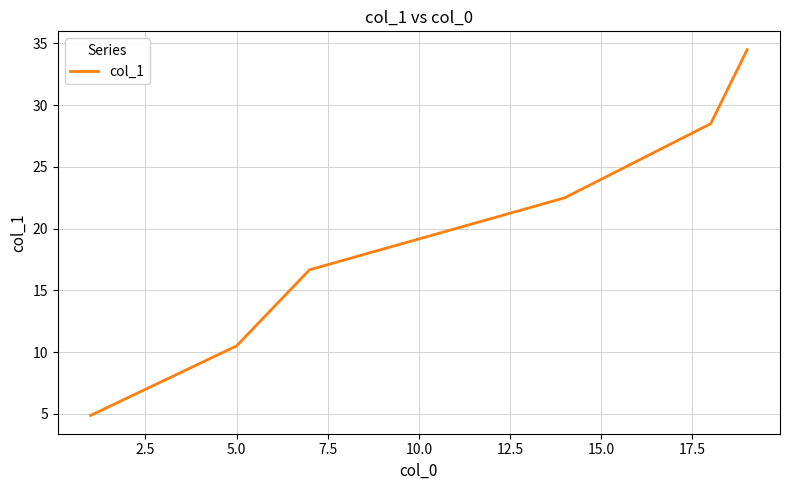

What is the difference between the second highest and second lowest values?

18.0